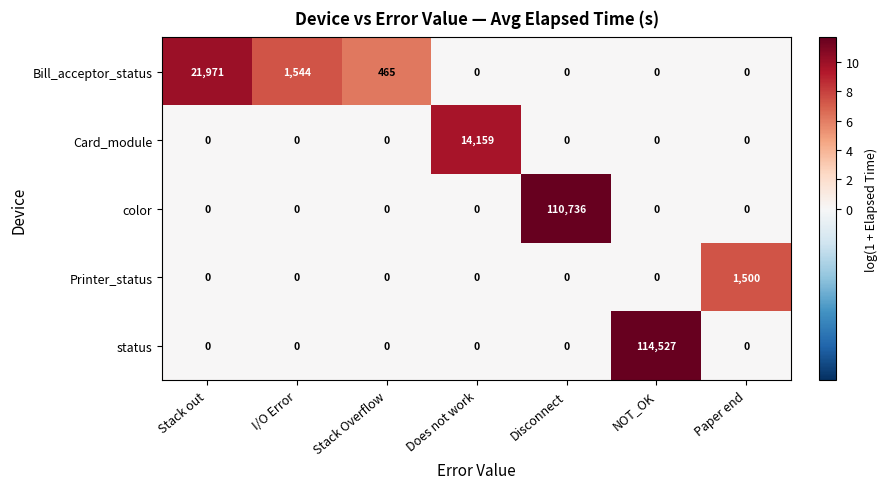

Which series has the largest range (max minus min)?

status